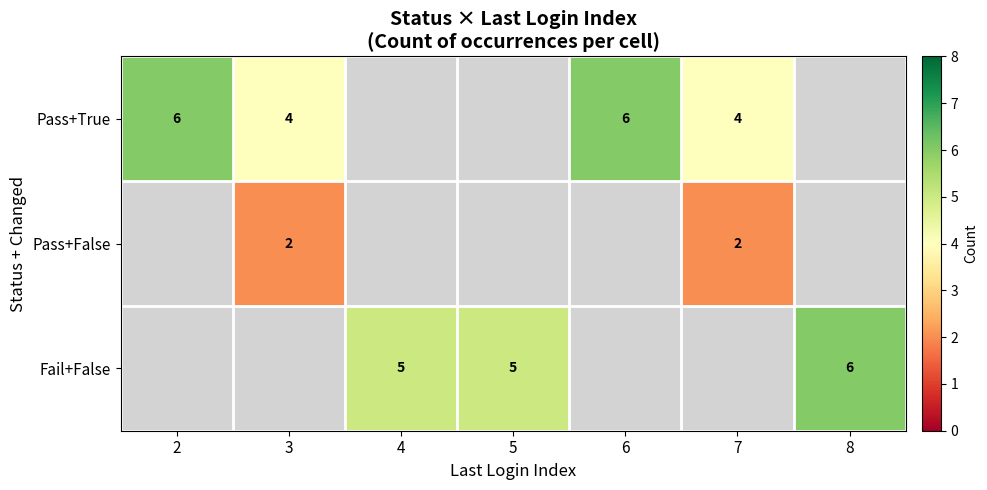

Is it true that Fail+False equals 6 at 8?

True